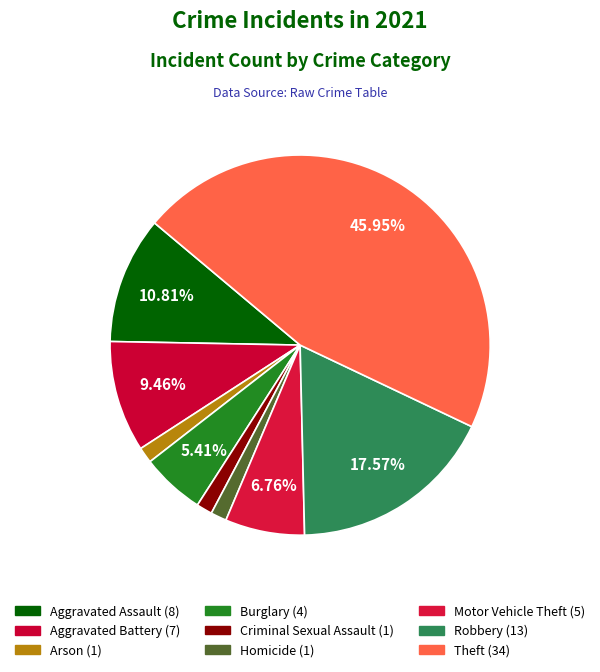

Combined, what portion of the pie is Theft and Robbery?

63.5%